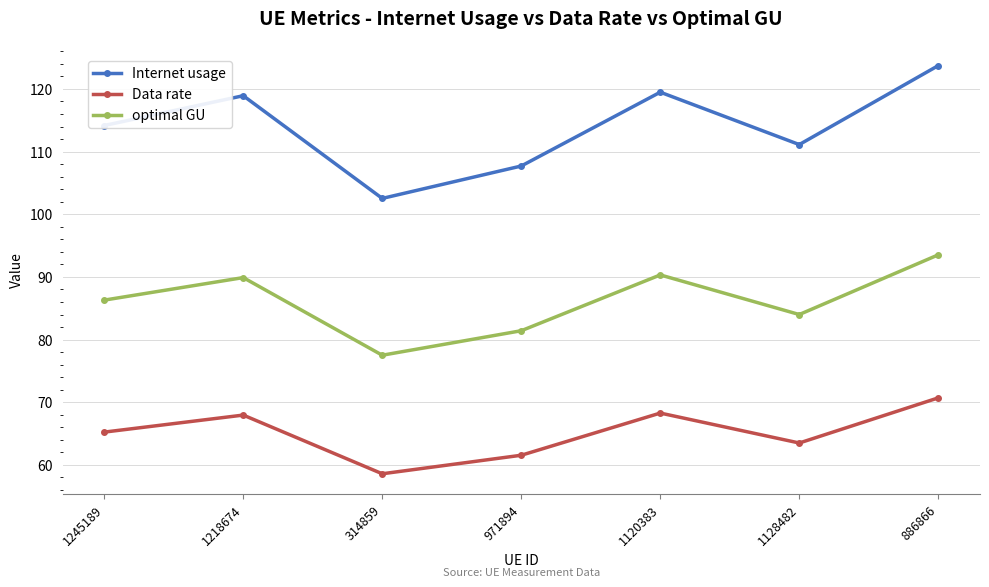

At how many categories does at least one series exceed 63?

7